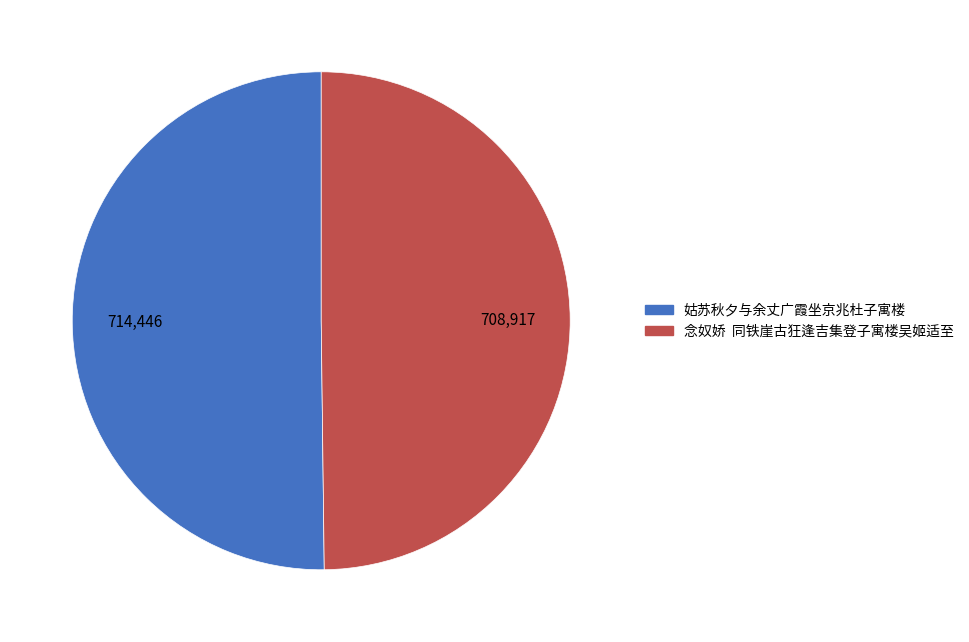

Is it true that 姑苏秋夕与余丈广霞坐京兆杜子寓楼 is 50% of the pie?

True